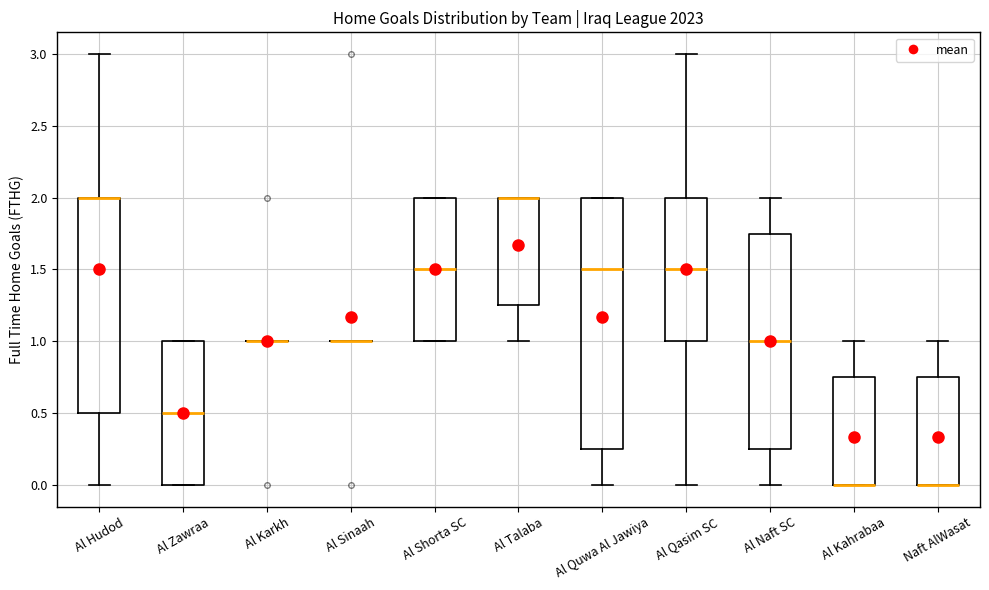

Reading left to right, read every box against the y-axis: the position of its median line, the range the box covers, and the ends of its whiskers. The values are not printed on the chart, so give them approximately, as read against the axis.

Al Hudod: median 2.00 (drawn on the box's upper edge), box 0.50 to 2.00, whiskers 0.00 to 3.00
Al Zawraa: median 0.50, box 0.00 to 1.00, whiskers 0.00 to 1.00
Al Karkh: box collapsed to a line at 1.00, whiskers 1.00 to 1.00
Al Sinaah: box collapsed to a line at 1.00, whiskers 1.00 to 1.00
Al Shorta SC: median 1.50, box 1.00 to 2.00, whiskers 1.00 to 2.00
Al Talaba: median 2.00 (drawn on the box's upper edge), box 1.25 to 2.00, whiskers 1.00 to 2.00
Al Quwa Al Jawiya: median 1.50, box 0.25 to 2.00, whiskers 0.00 to 2.00
Al Qasim SC: median 1.50, box 1.00 to 2.00, whiskers 0.00 to 3.00
Al Naft SC: median 1.00, box 0.25 to 1.75, whiskers 0.00 to 2.00
Al Kahrabaa: median 0.00 (drawn on the box's lower edge), box 0.00 to 0.75, whiskers 0.00 to 1.00
Naft AlWasat: median 0.00 (drawn on the box's lower edge), box 0.00 to 0.75, whiskers 0.00 to 1.00